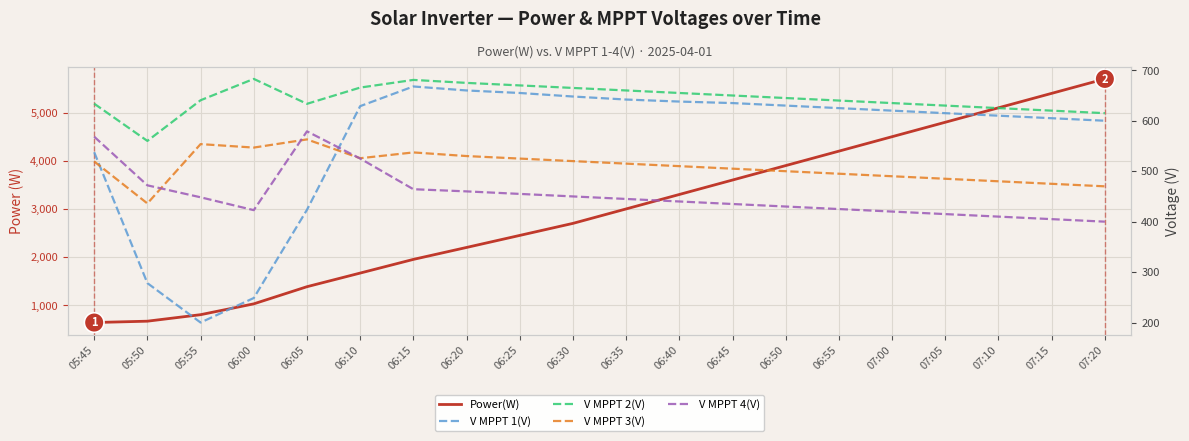

True or false: V MPPT 4(V) and V MPPT 2(V) cross at least once.

False